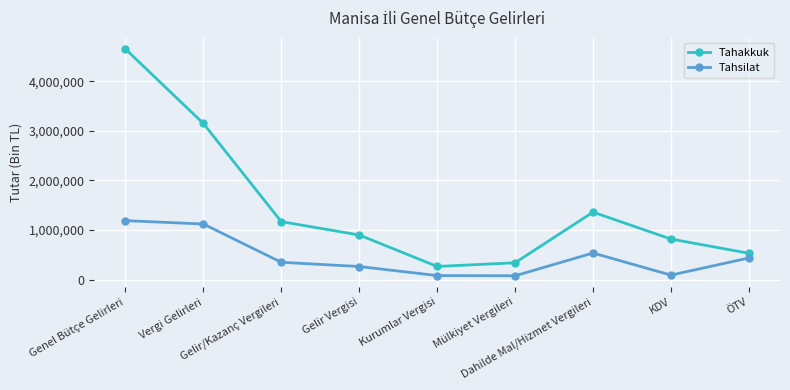

True or false: Tahakkuk has a value of 4647953 at Genel Bütçe Gelirleri.

True